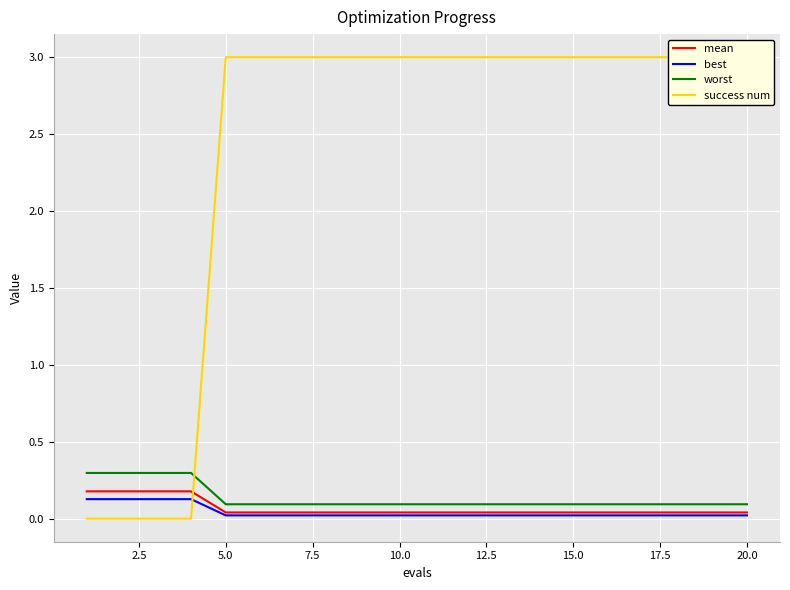

The best series shows 0.0 at 5.0. True or false?

False